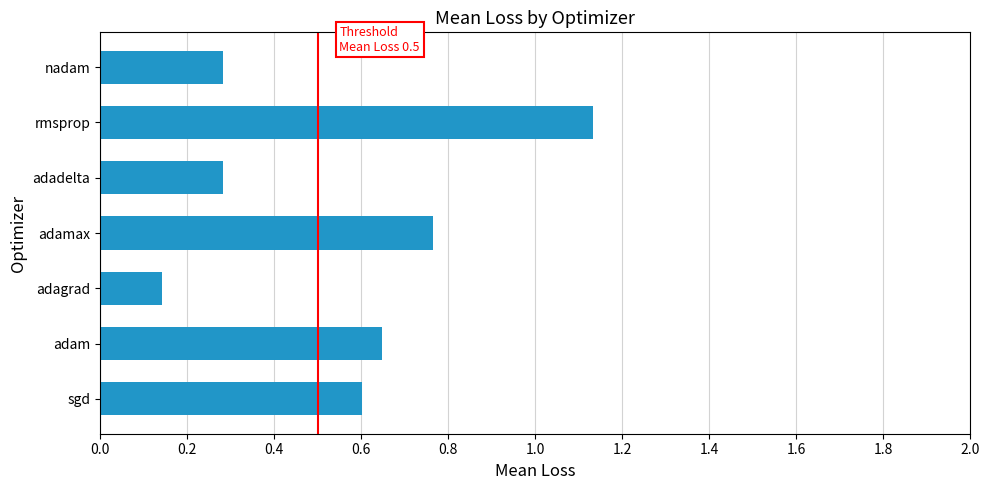

Is it true that the value at rmsprop is 0.7?

False